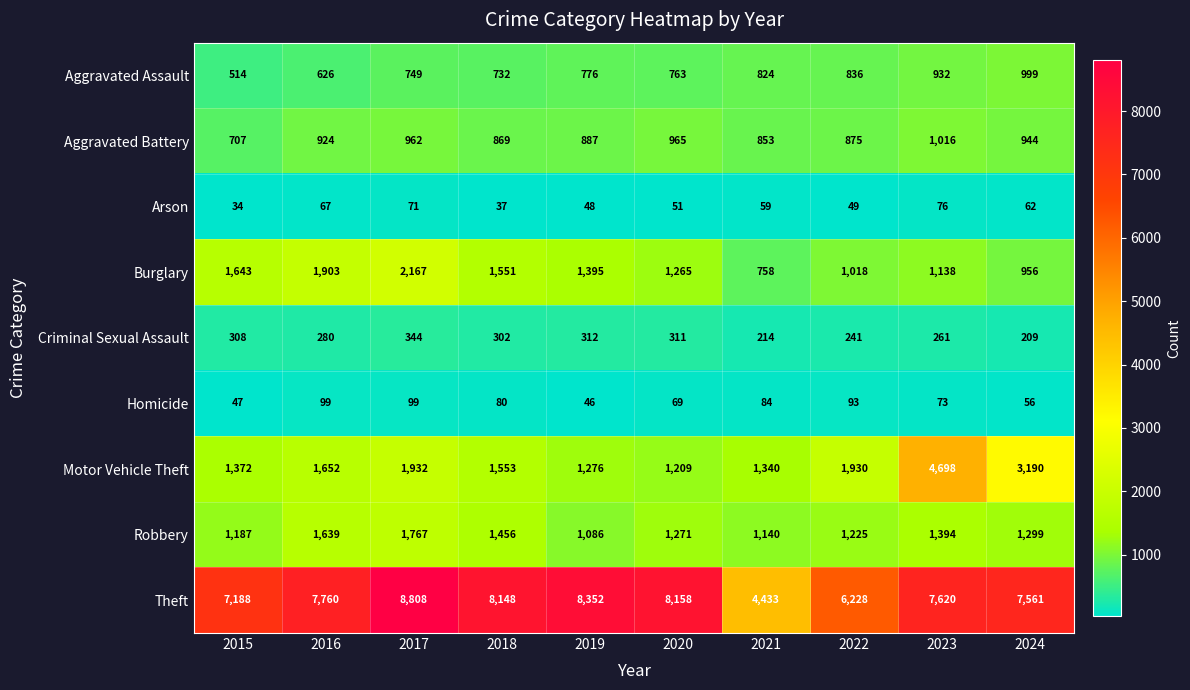

Count the number of categories in the chart.

10